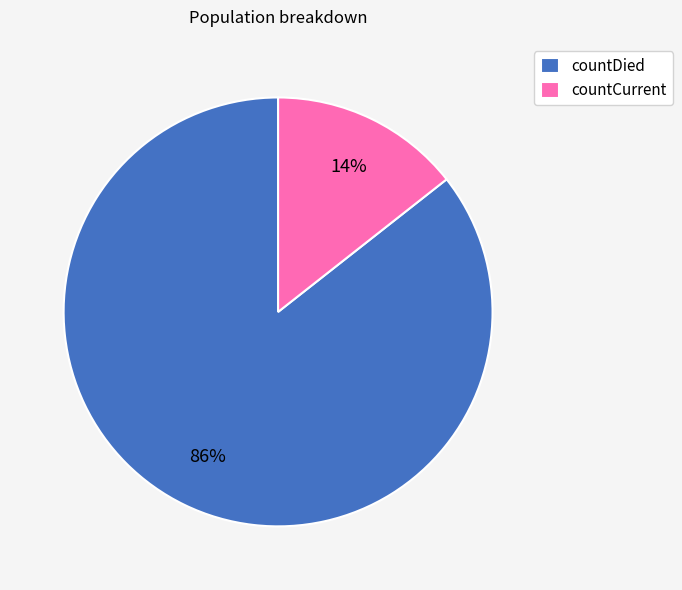

To the nearest percent, what percentage of the pie is countCurrent?

14%